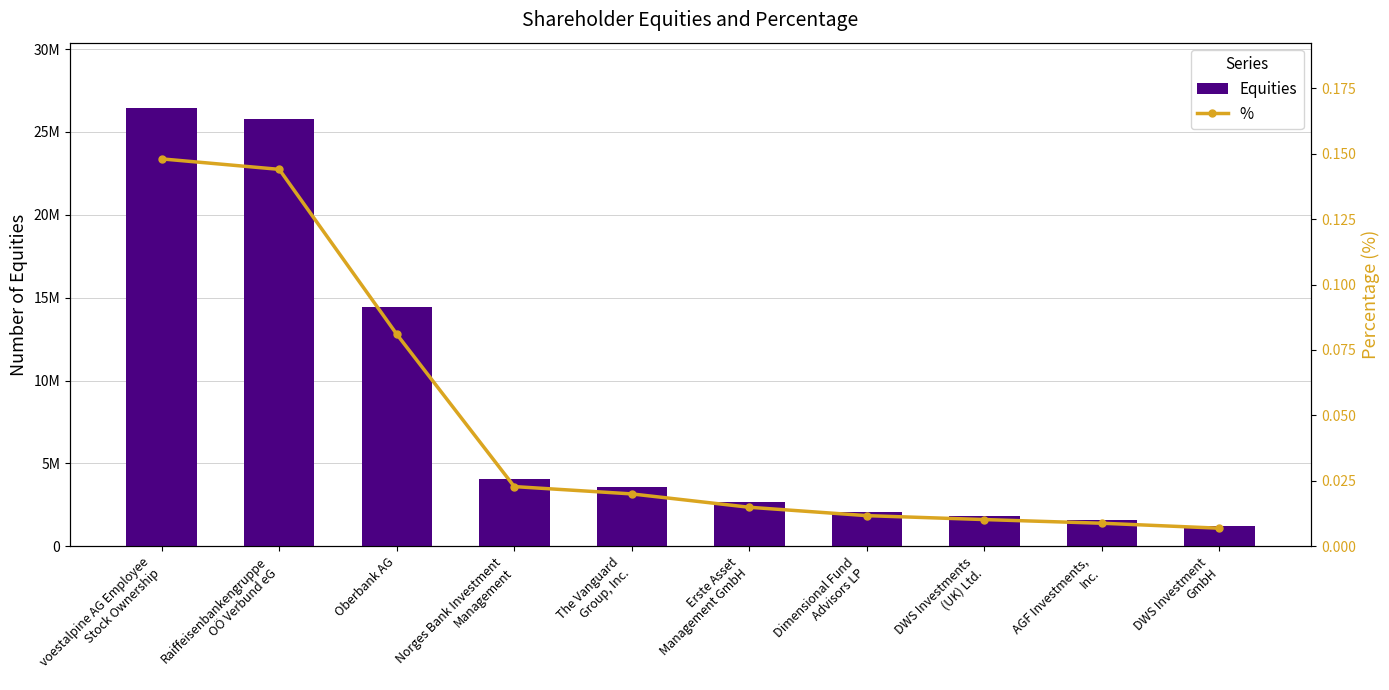

What is the sum of the Equities values at The Vanguard
Group, Inc. and Dimensional Fund
Advisors LP?

5660030.0